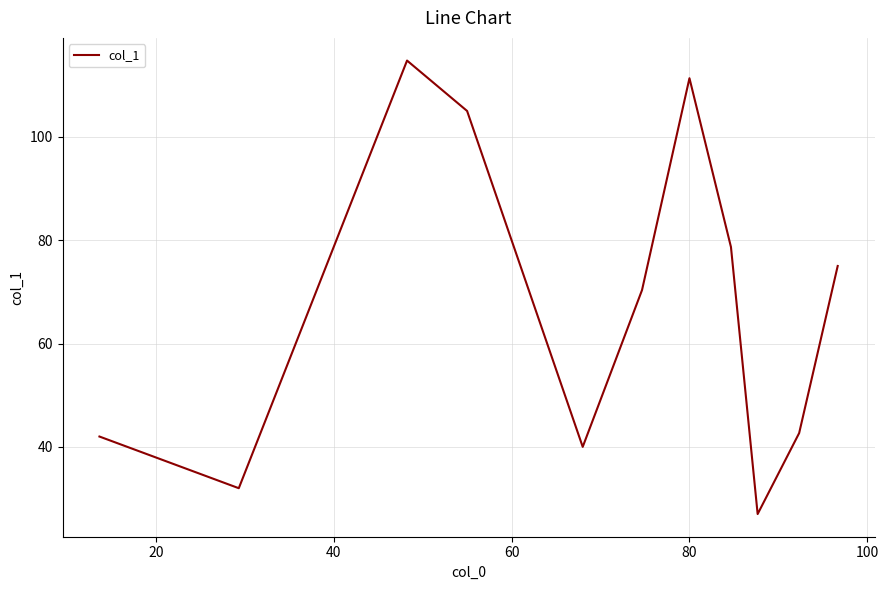

Does the chart have visible grid lines?

Yes